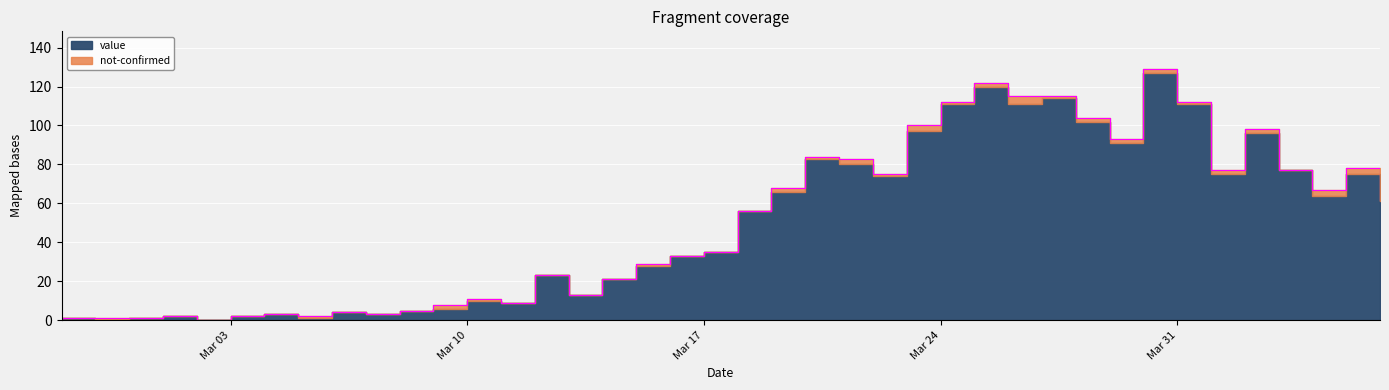

At which label is the value closest to 64?

2020-04-06